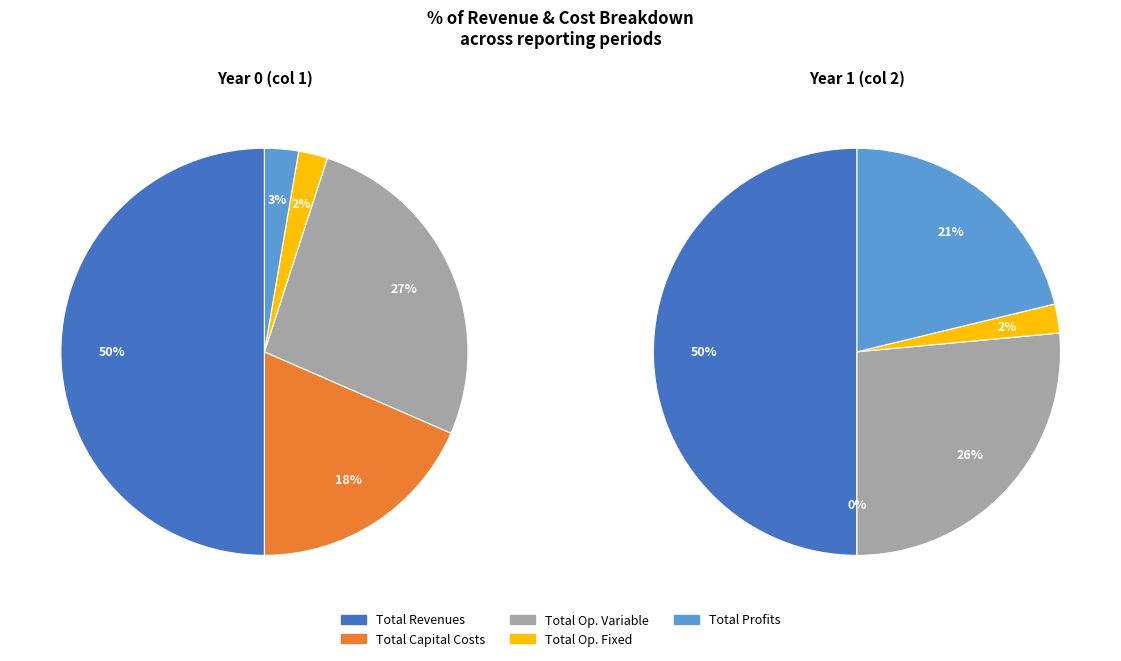

To the nearest percent, what is the difference between the largest and smallest slice percentages?

48%